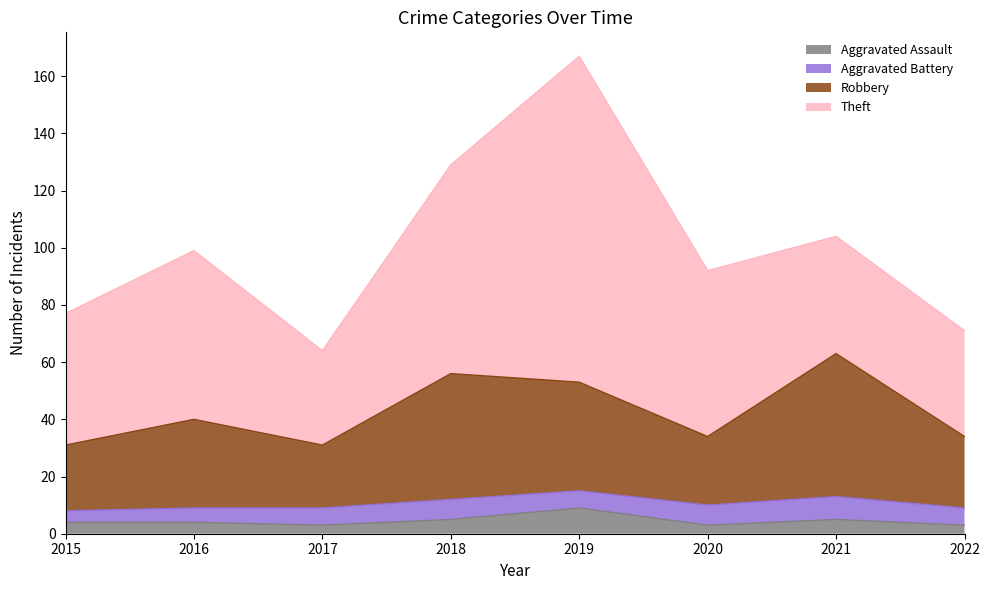

What is the total value across all series at 2021?

104